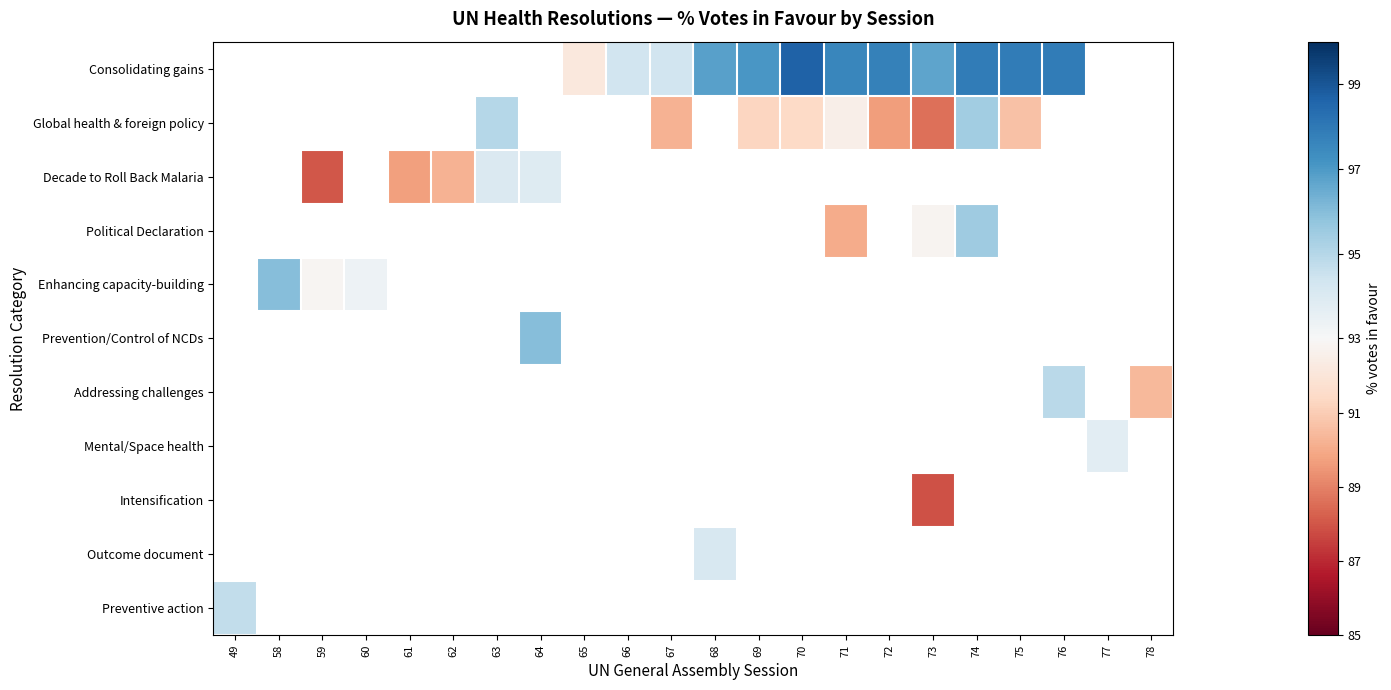

How many categories are shown in the chart?

22